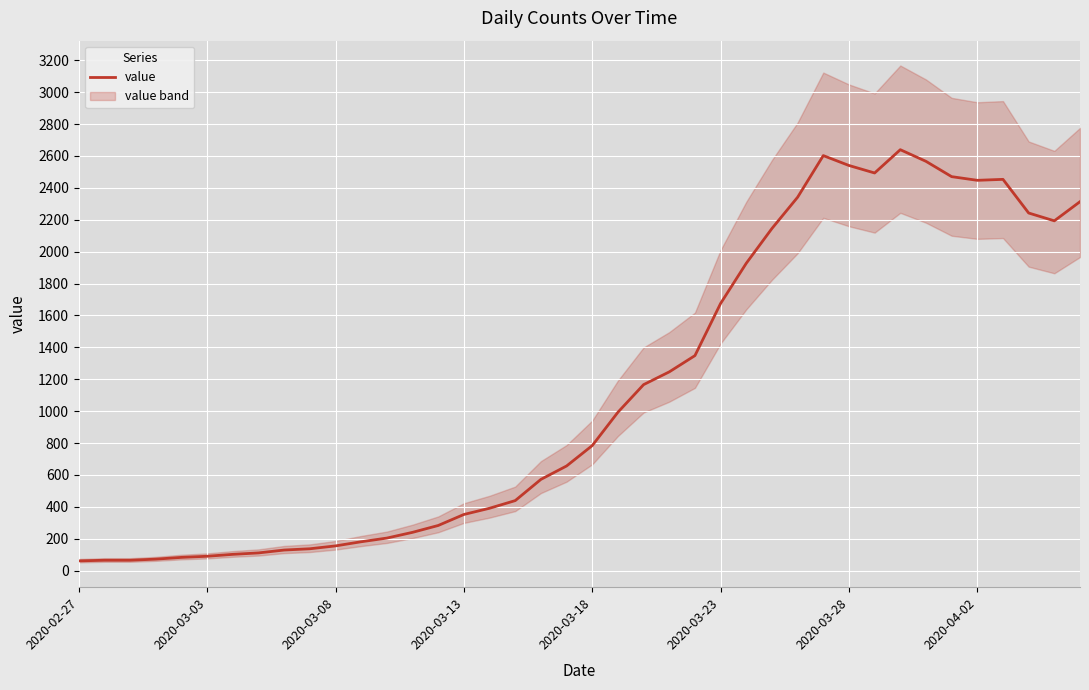

Between 34 and 2020-03-18, which is larger?

34